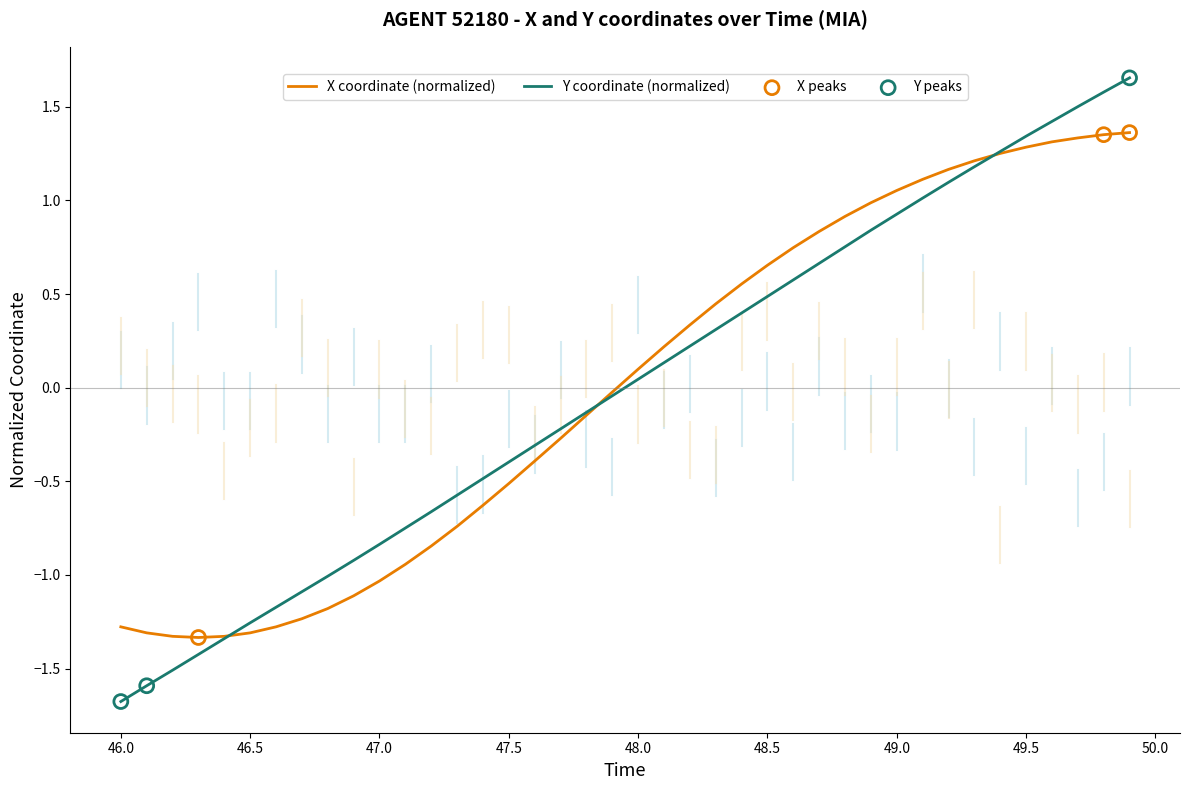

List the series in order of their peak value, highest first.

Y coordinate (normalized), X coordinate (normalized)